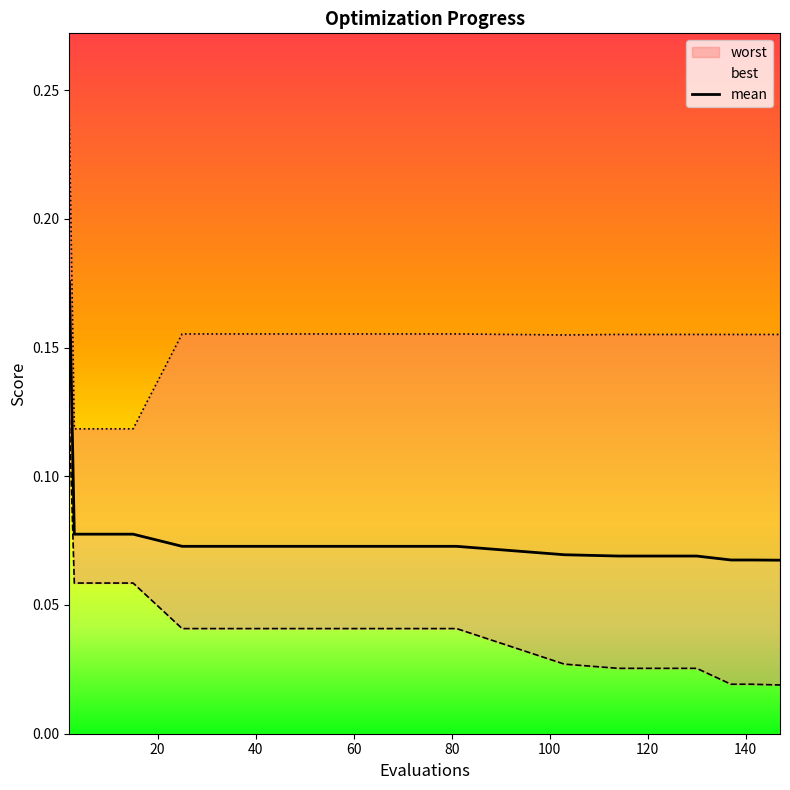

What is the spread (max minus min) of values at 147?

0.1